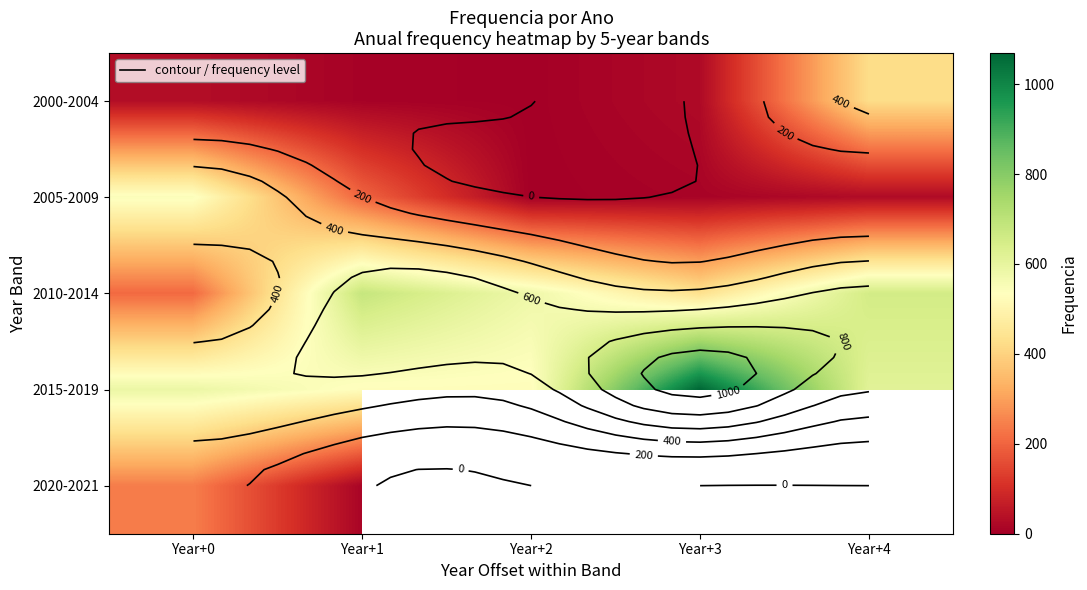

At how many categories does at least one series exceed 519?

5